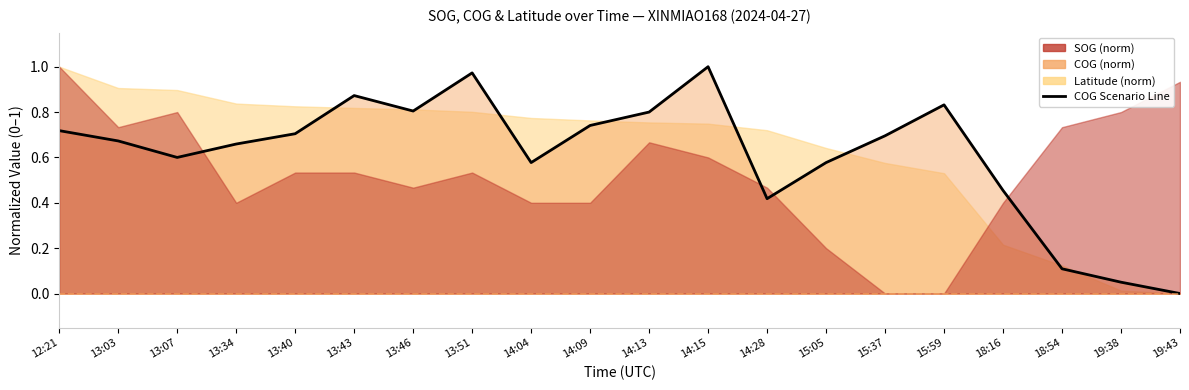

Reading left to right, what are all the values shown in this chart?

0.7	0.7	0.6	0.7	0.7	0.9	0.8	1.0	0.6	0.7	0.8	1.0	0.4	0.6	0.7	0.8	0.5	0.1	0.0	0.0